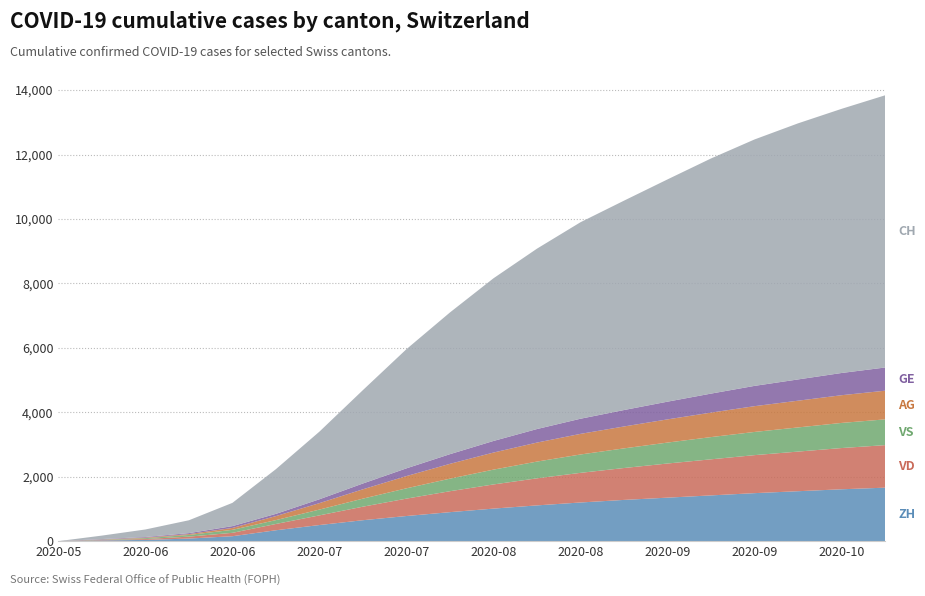

Reading left to right, what are all the values shown in this chart?

AG: 2020-05-31=0	2020-06-07=5	2020-06-14=16	2020-06-21=26	2020-06-28=59	2020-07-05=125	2020-07-12=200	2020-07-19=290	2020-07-26=380	2020-08-02=460	2020-08-09=530	2020-08-16=590	2020-08-23=640	2020-08-30=680	2020-09-06=720	2020-09-13=760	2020-09-20=800	2020-09-27=830	2020-10-04=860	2020-10-11=890
GE: 2020-05-31=0	2020-06-07=13	2020-06-14=20	2020-06-21=31	2020-06-28=56	2020-07-05=69	2020-07-12=120	2020-07-19=180	2020-07-26=240	2020-08-02=300	2020-08-09=360	2020-08-16=420	2020-08-23=470	2020-08-30=510	2020-09-06=550	2020-09-13=590	2020-09-20=630	2020-09-27=660	2020-10-04=690	2020-10-11=720
ZH: 2020-05-31=0	2020-06-07=23	2020-06-14=38	2020-06-21=80	2020-06-28=153	2020-07-05=338	2020-07-12=500	2020-07-19=650	2020-07-26=780	2020-08-02=900	2020-08-09=1010	2020-08-16=1110	2020-08-23=1200	2020-08-30=1280	2020-09-06=1350	2020-09-13=1420	2020-09-20=1490	2020-09-27=1550	2020-10-04=1610	2020-10-11=1660
VD: 2020-05-31=0	2020-06-07=15	2020-06-14=27	2020-06-21=60	2020-06-28=105	2020-07-05=195	2020-07-12=300	2020-07-19=420	2020-07-26=540	2020-08-02=650	2020-08-09=750	2020-08-16=840	2020-08-23=920	2020-08-30=990	2020-09-06=1060	2020-09-13=1120	2020-09-20=1180	2020-09-27=1230	2020-10-04=1280	2020-10-11=1320
VS: 2020-05-31=0	2020-06-07=9	2020-06-14=27	2020-06-21=52	2020-06-28=93	2020-07-05=120	2020-07-12=180	2020-07-19=250	2020-07-26=320	2020-08-02=390	2020-08-09=460	2020-08-16=520	2020-08-23=570	2020-08-30=610	2020-09-06=650	2020-09-13=690	2020-09-20=720	2020-09-27=750	2020-10-04=780	2020-10-11=800
CH: 2020-05-31=0	2020-06-07=107	2020-06-14=234	2020-06-21=399	2020-06-28=722	2020-07-05=1388	2020-07-12=2100	2020-07-19=2900	2020-07-26=3700	2020-08-02=4400	2020-08-09=5050	2020-08-16=5600	2020-08-23=6100	2020-08-30=6500	2020-09-06=6900	2020-09-13=7300	2020-09-20=7650	2020-09-27=7950	2020-10-04=8200	2020-10-11=8450